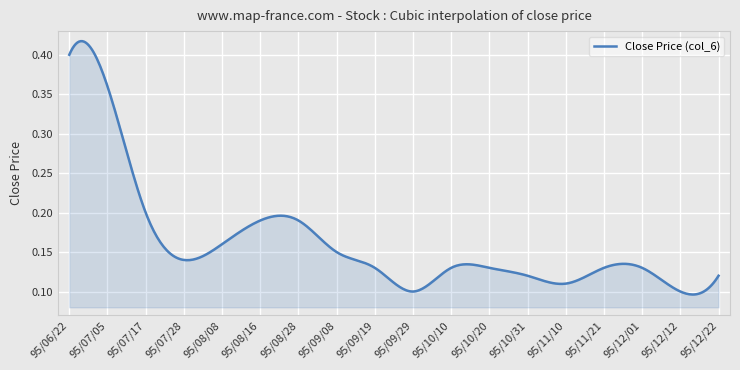

List the labels in order of value, largest first.

95/06/22, 95/07/05, 95/07/17, 95/08/16, 95/08/28, 95/08/08, 95/09/08, 95/07/28, 95/09/19, 95/10/10, 95/10/20, 95/11/21, 95/12/01, 95/10/31, 95/12/22, 95/11/10, 95/09/29, 95/12/12